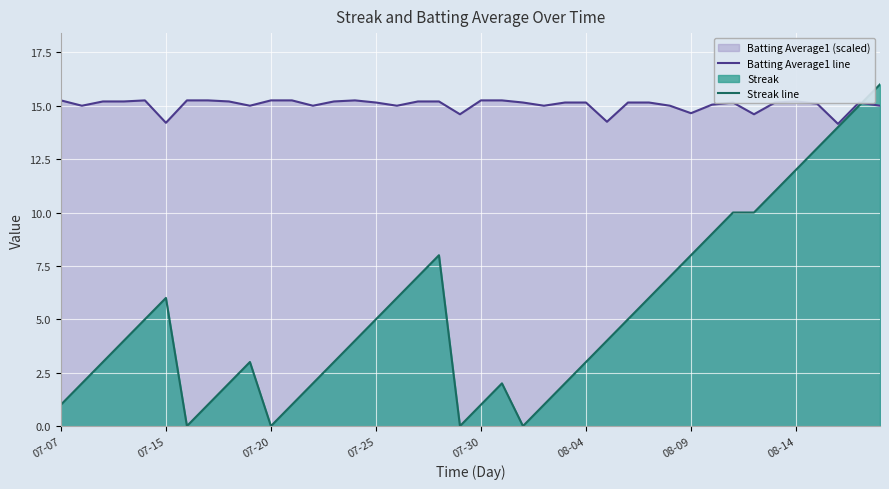

Which series has the largest range (max minus min)?

Streak line